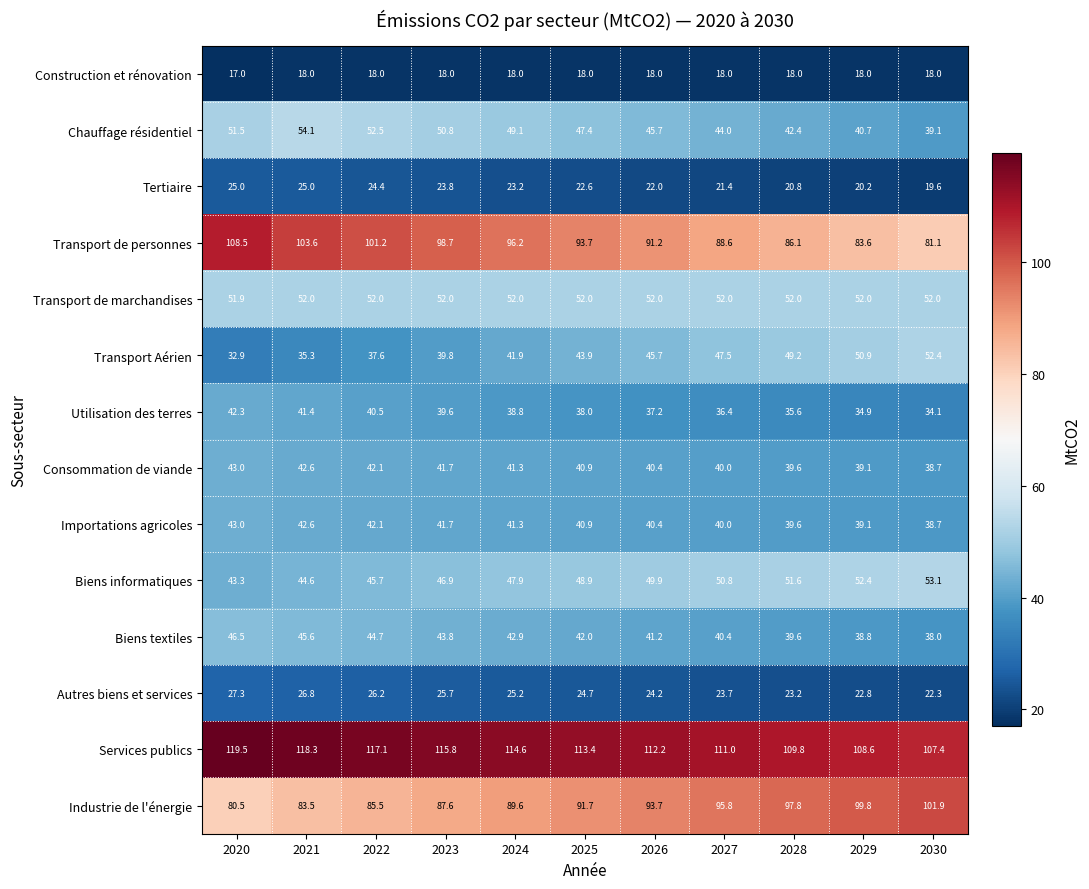

Which series has the largest total across all categories?

Services publics